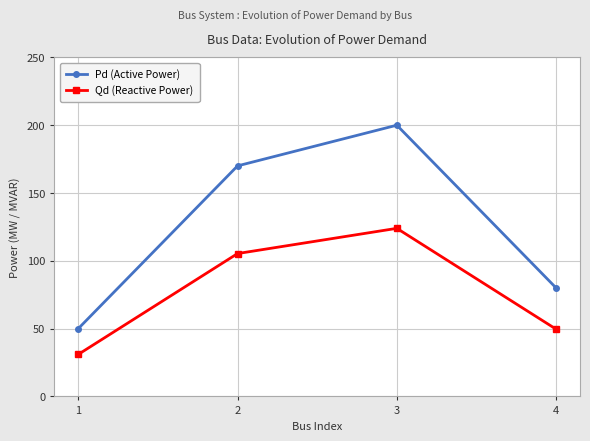

Is it true that Qd (Reactive Power) equals 12.8 at 1?

False